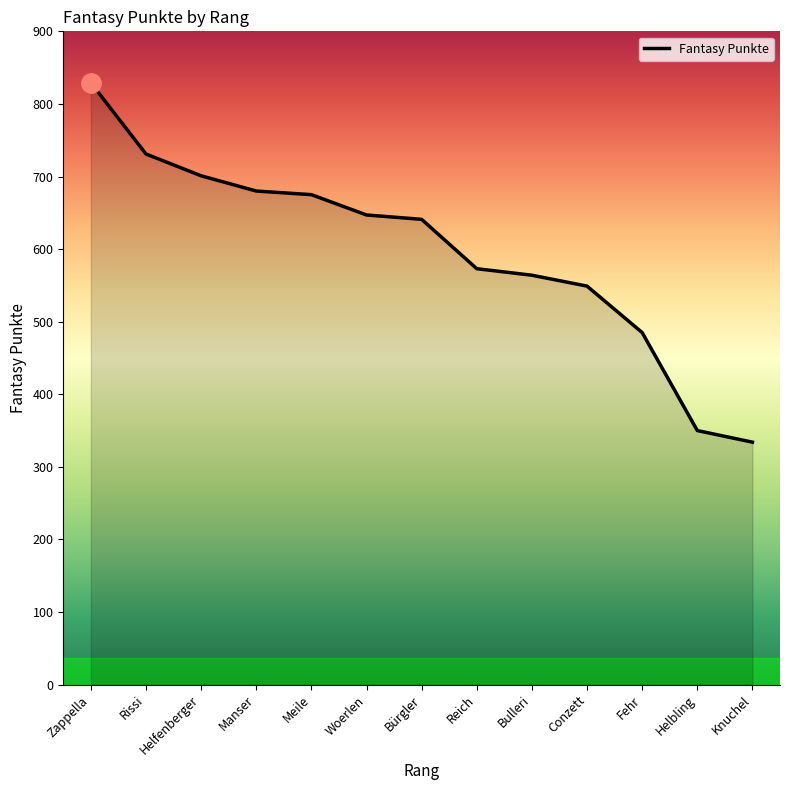

Reading left to right, list all the values displayed in this chart.

829	731	701	680	675	647	641	573	564	549	485	350	334